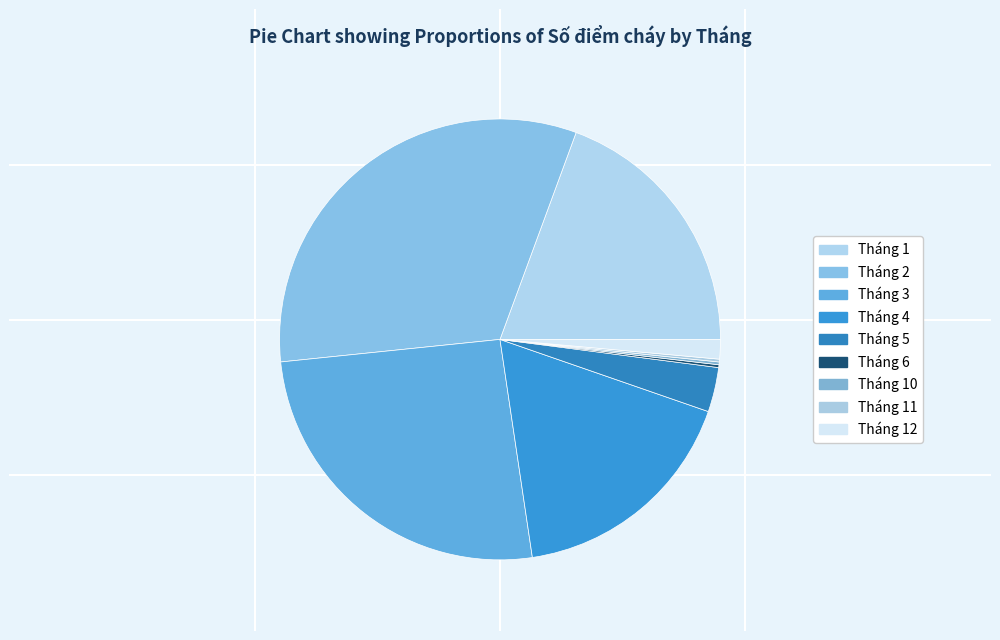

Is Tháng 2 the majority of the pie?

No